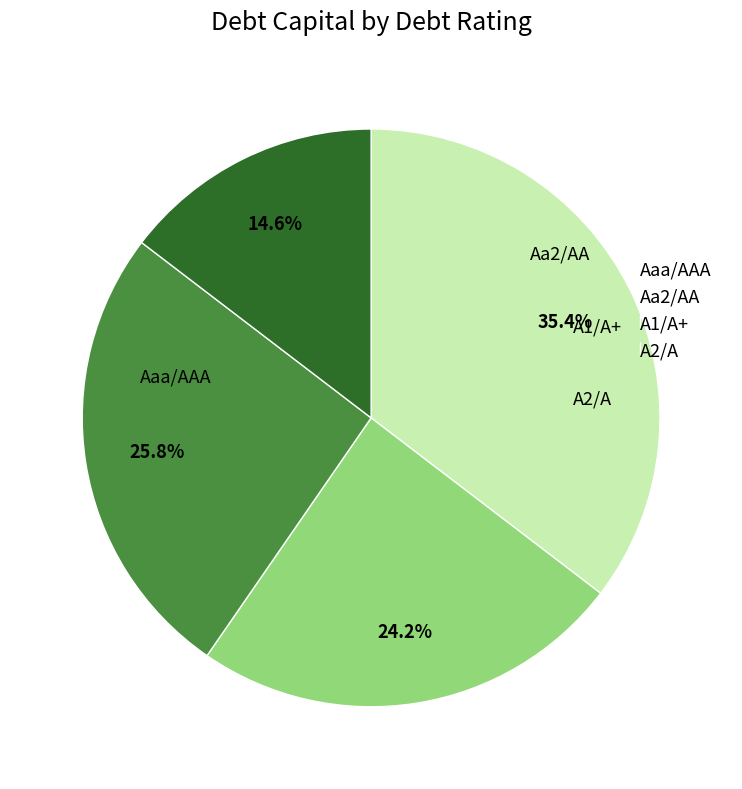

Rank the categories by value from lowest to highest.

A2/A, Aa2/AA, A1/A+, Aaa/AAA